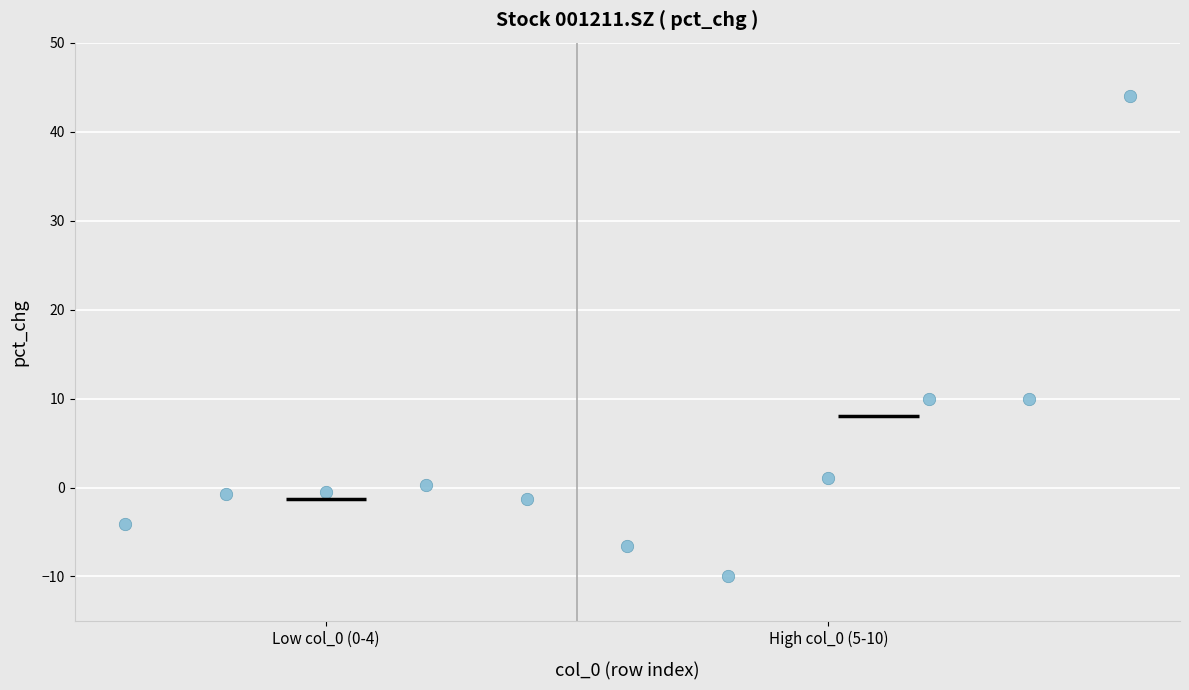

What is the average X value?

5.0